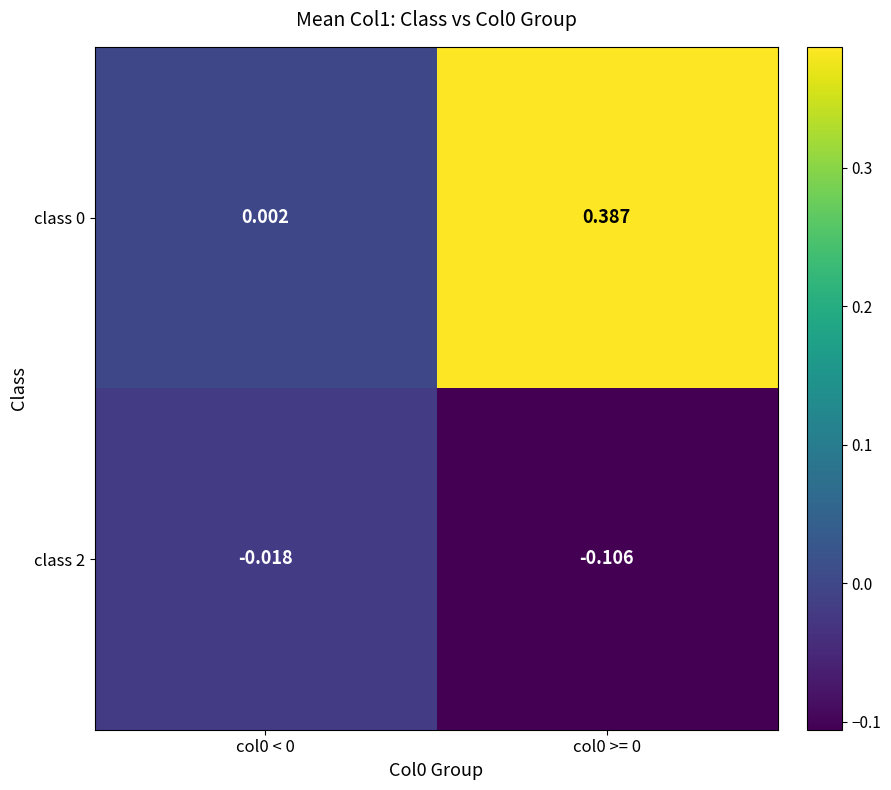

Is the value of class 2 at col0 < 0 greater than the value of class 0 at col0 < 0?

No